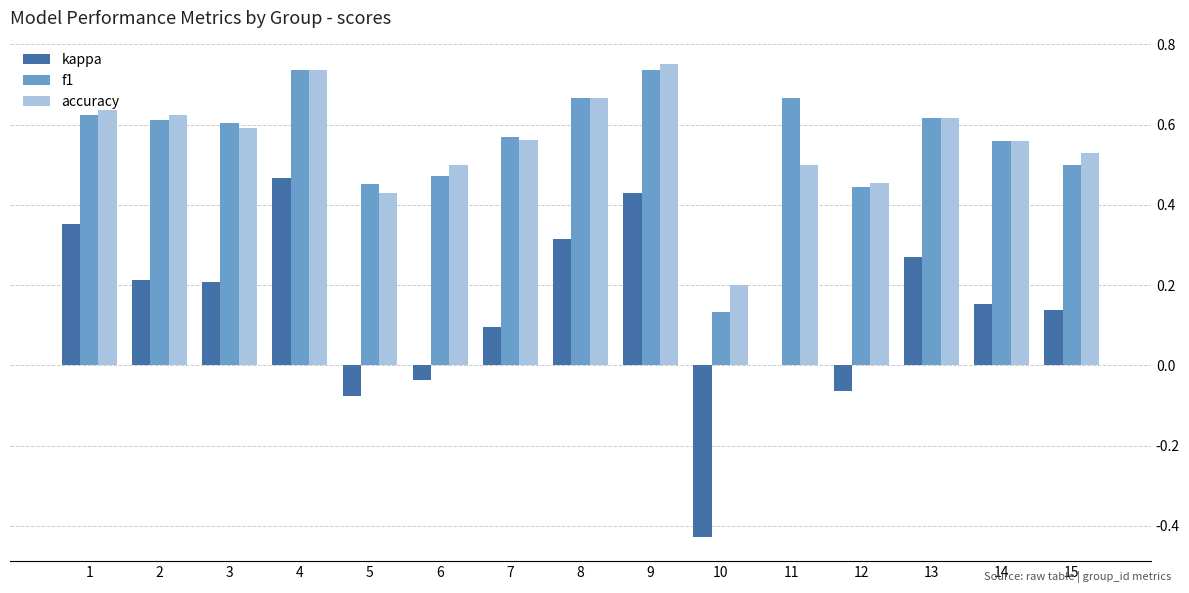

Which series has the largest range (max minus min)?

kappa